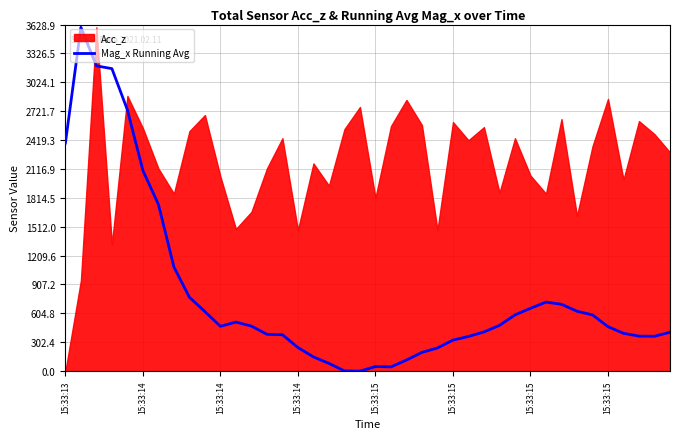

At which label does the data first exceed 468?

15:33:13